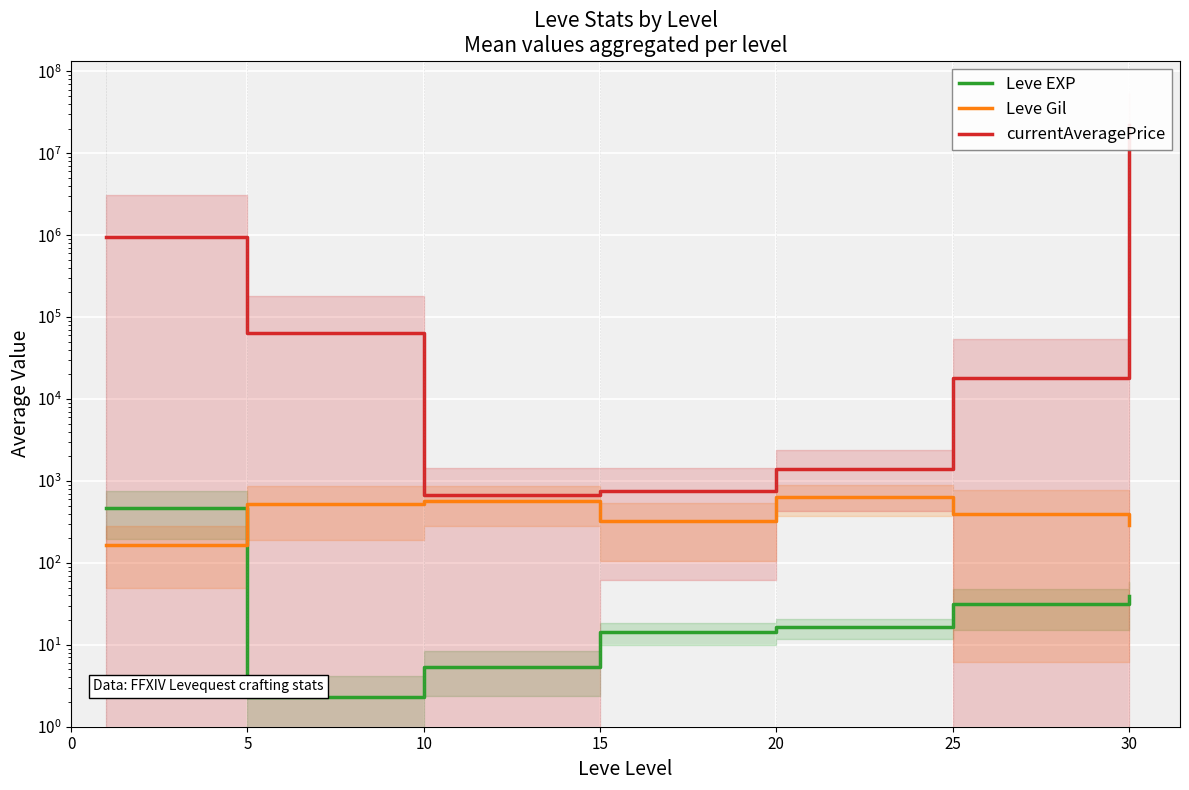

At which category is the sum across all series the highest?

30